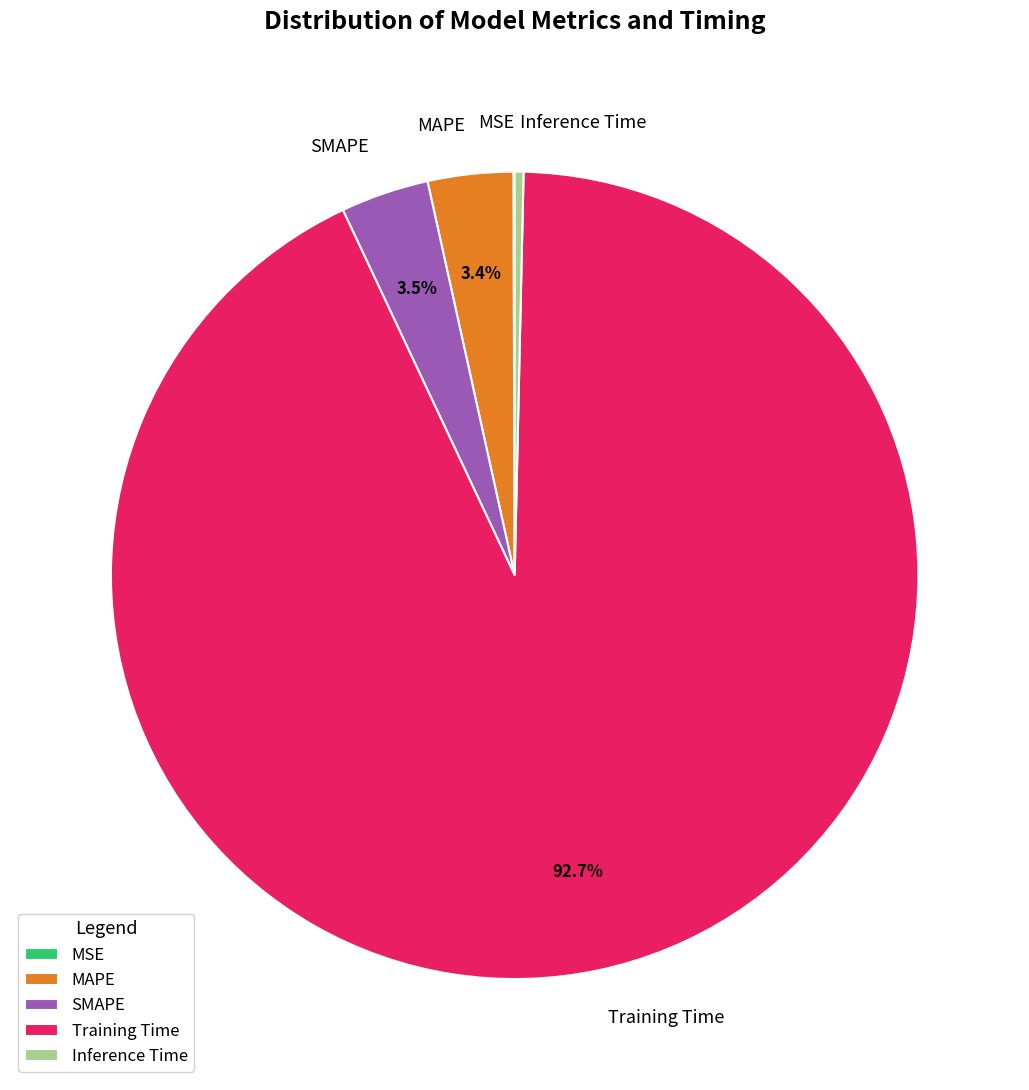

What is the majority slice?

Training Time